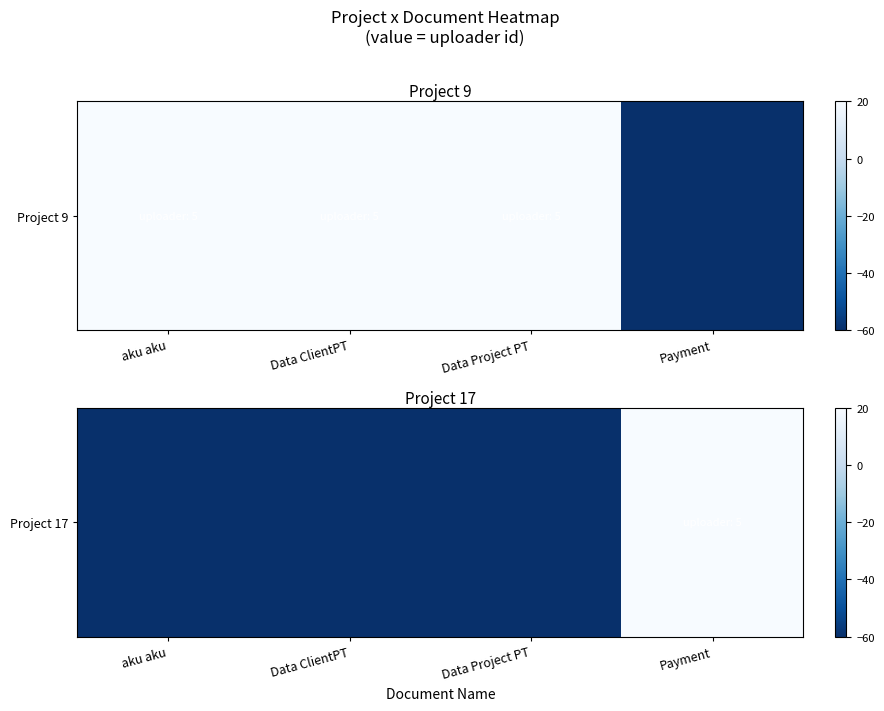

Is it true that the value at Data Project PT is -81?

False